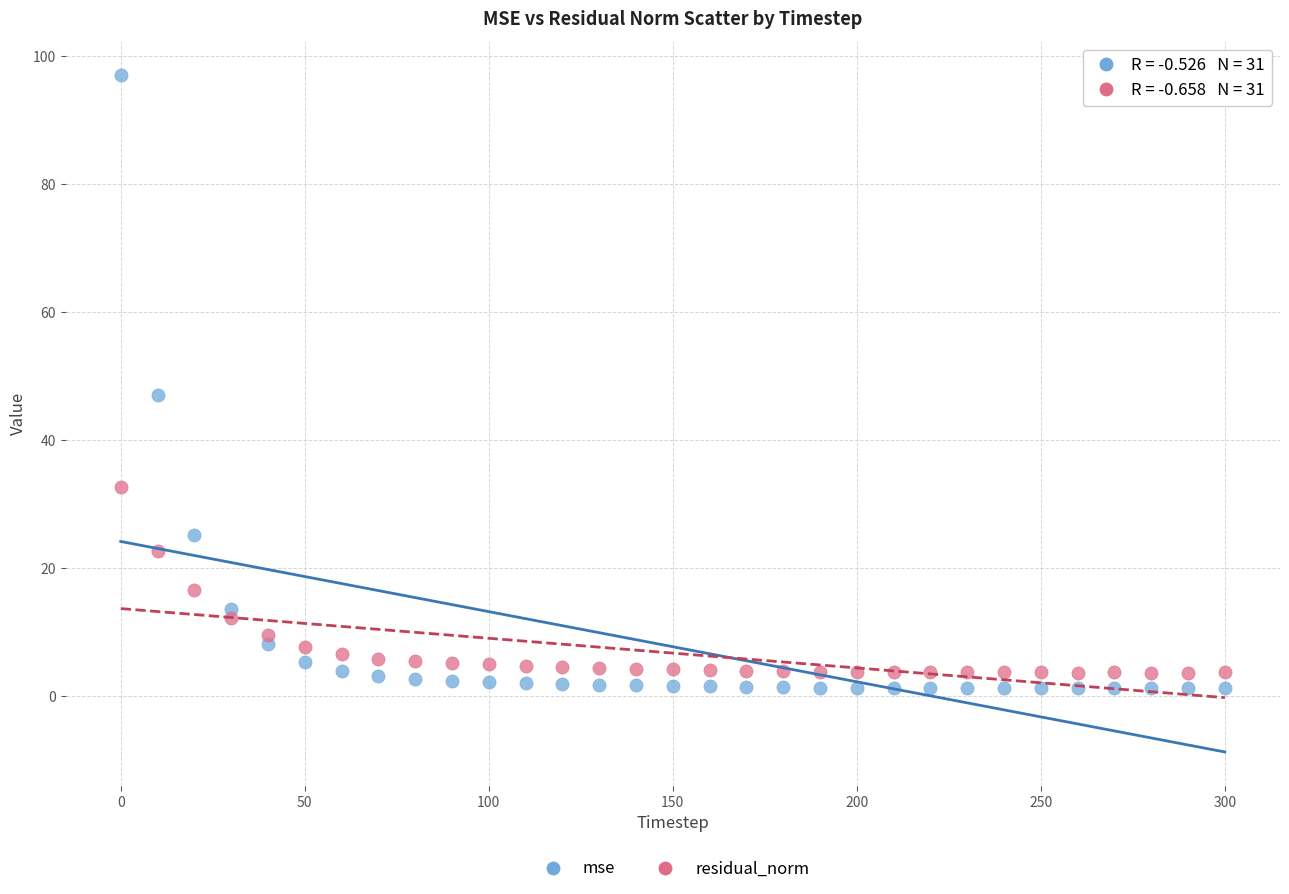

In the mse series, what Y value is closest to 49?

47.0